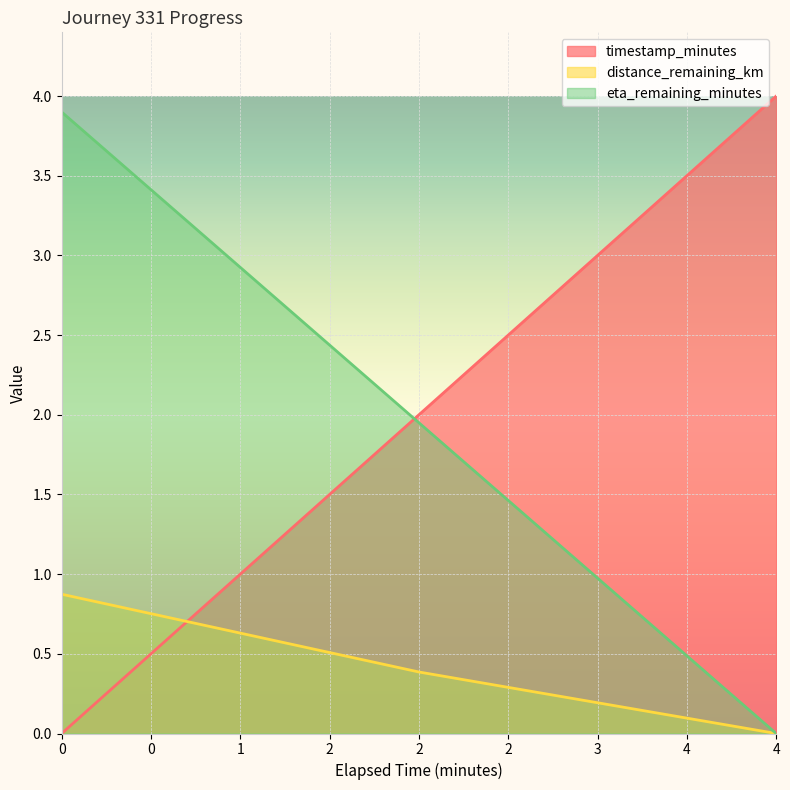

Reading left to right, transcribe all the data shown in this chart.

timestamp_minutes: 0.0=0.0	2.0=2.0	4.0=4.0
distance_remaining_km: 0.0=0.9	2.0=0.4	4.0=0.0
eta_remaining_minutes: 0.0=3.9	2.0=1.9	4.0=0.0